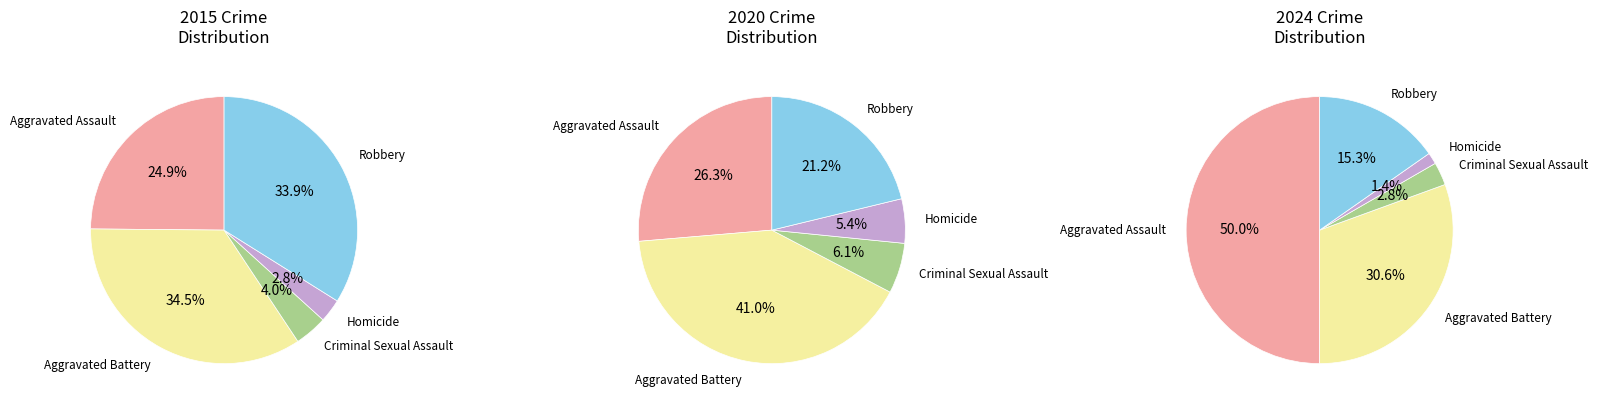

What is the largest slice in the pie chart?

Aggravated Battery